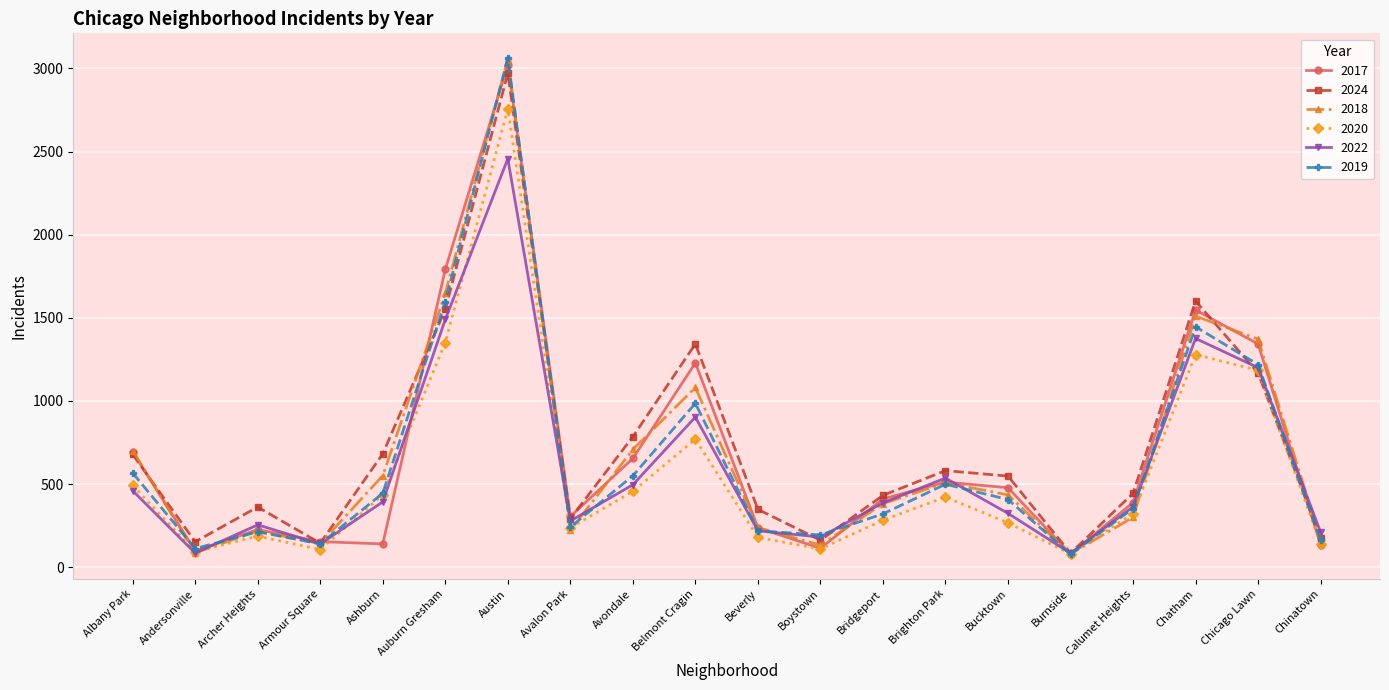

The 2022 series shows 255 at Archer Heights. True or false?

True